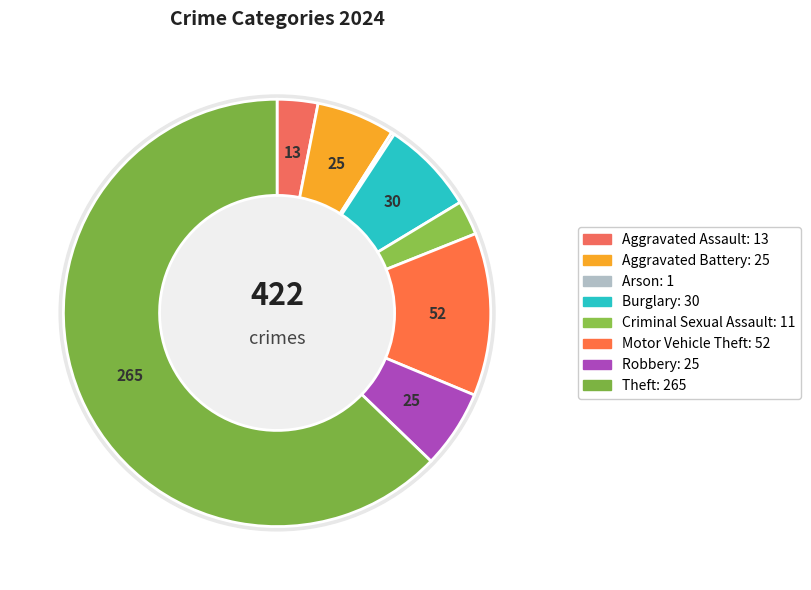

What is the ratio of the value at Burglary to the value at Aggravated Battery?

1.2